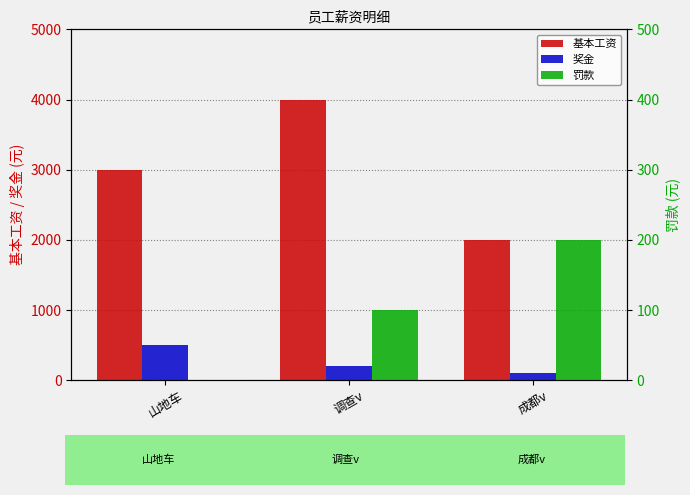

Reading left to right, transcribe all the data shown in this chart.

基本工资: 山地车=3000	调查v=4000	成都v=2000
奖金: 山地车=500	调查v=200	成都v=100
罚款: 山地车=0	调查v=100	成都v=200